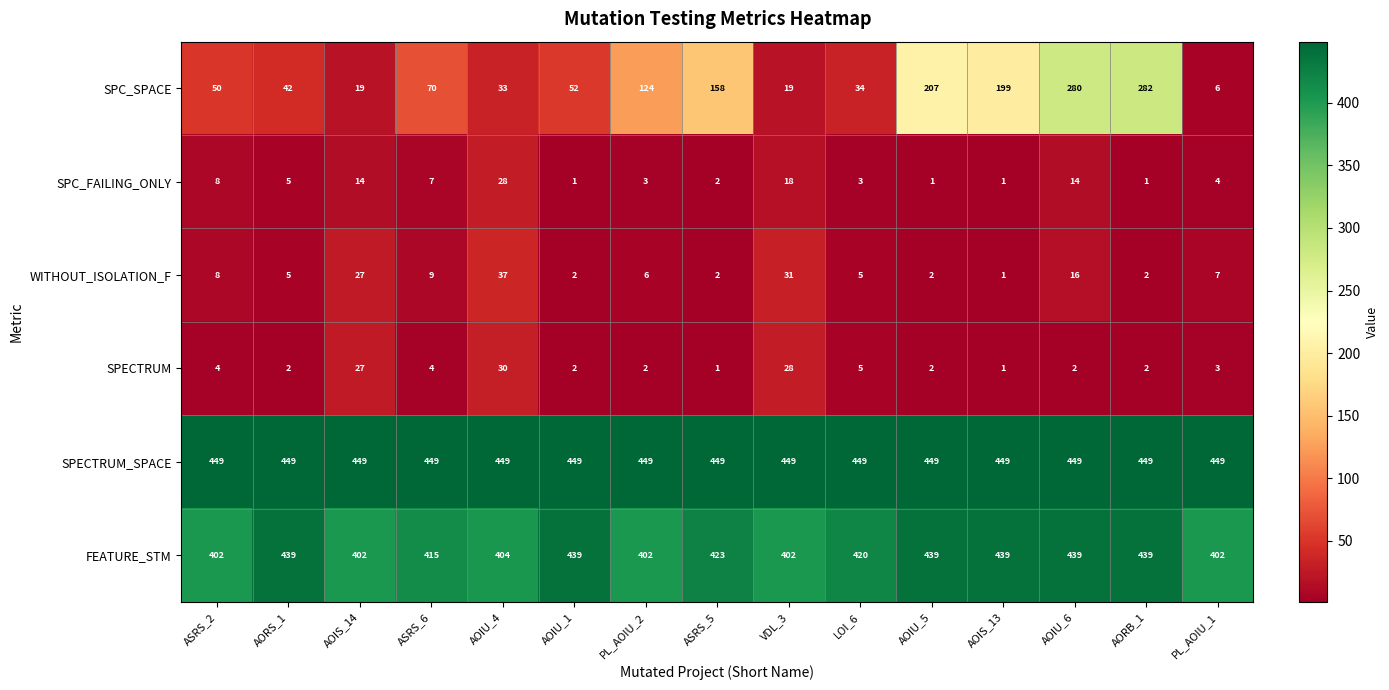

What is the difference between the maximum and minimum values in the FEATURE_STM series?

37